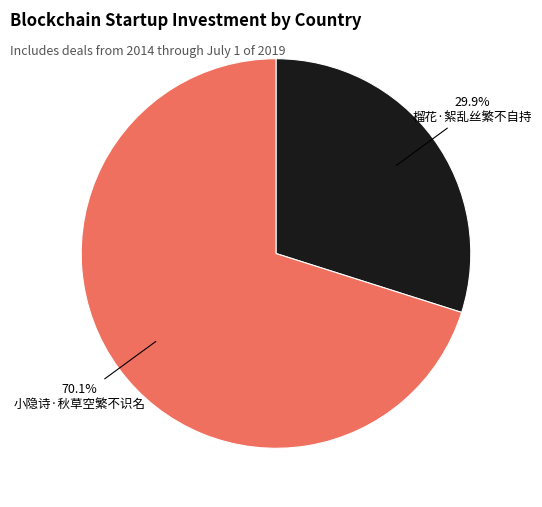

Rank the categories by value from highest to lowest.

小隐诗·秋草空繁不识名, 榴花·絮乱丝繁不自持